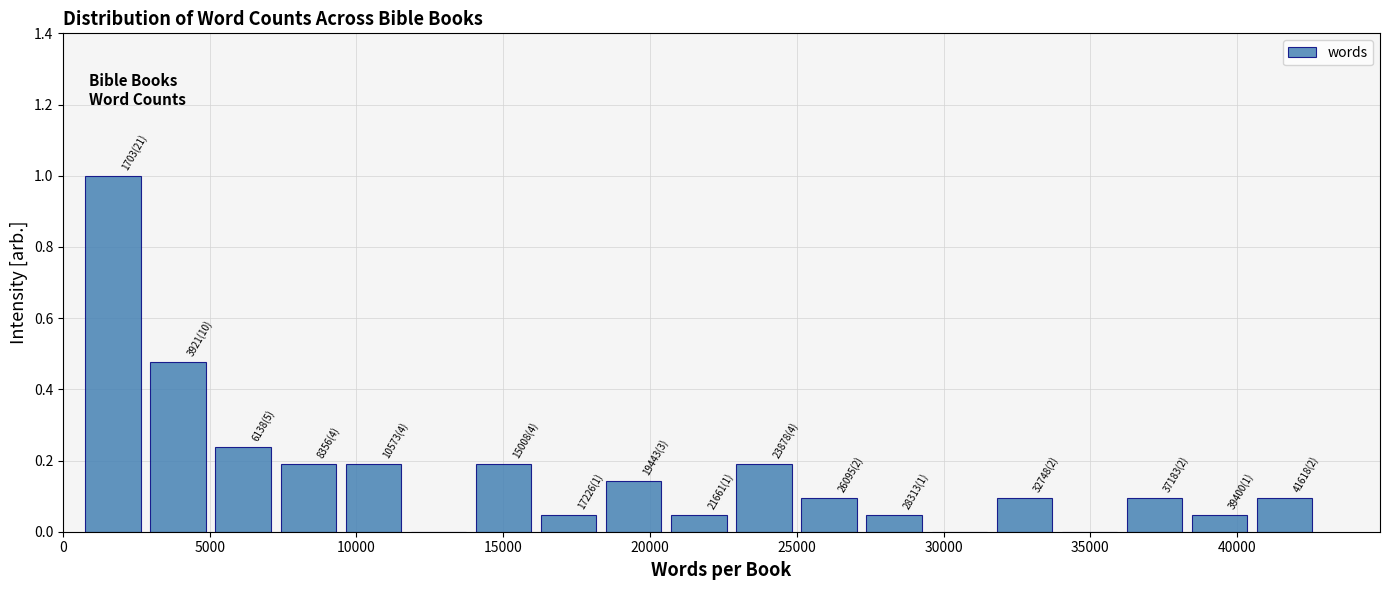

Which range on the x-axis has the tallest bar?

500 to 3000